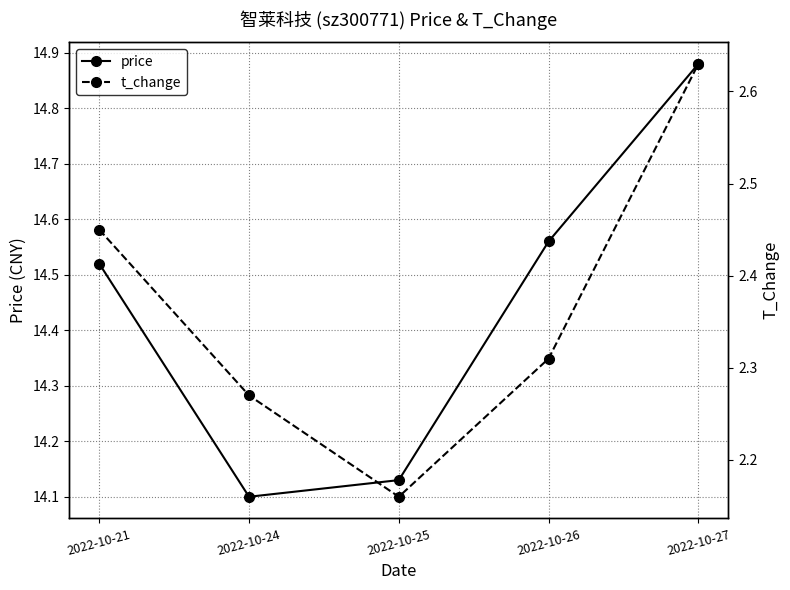

What is the difference between the highest and lowest values at 2022-10-26?

12.2